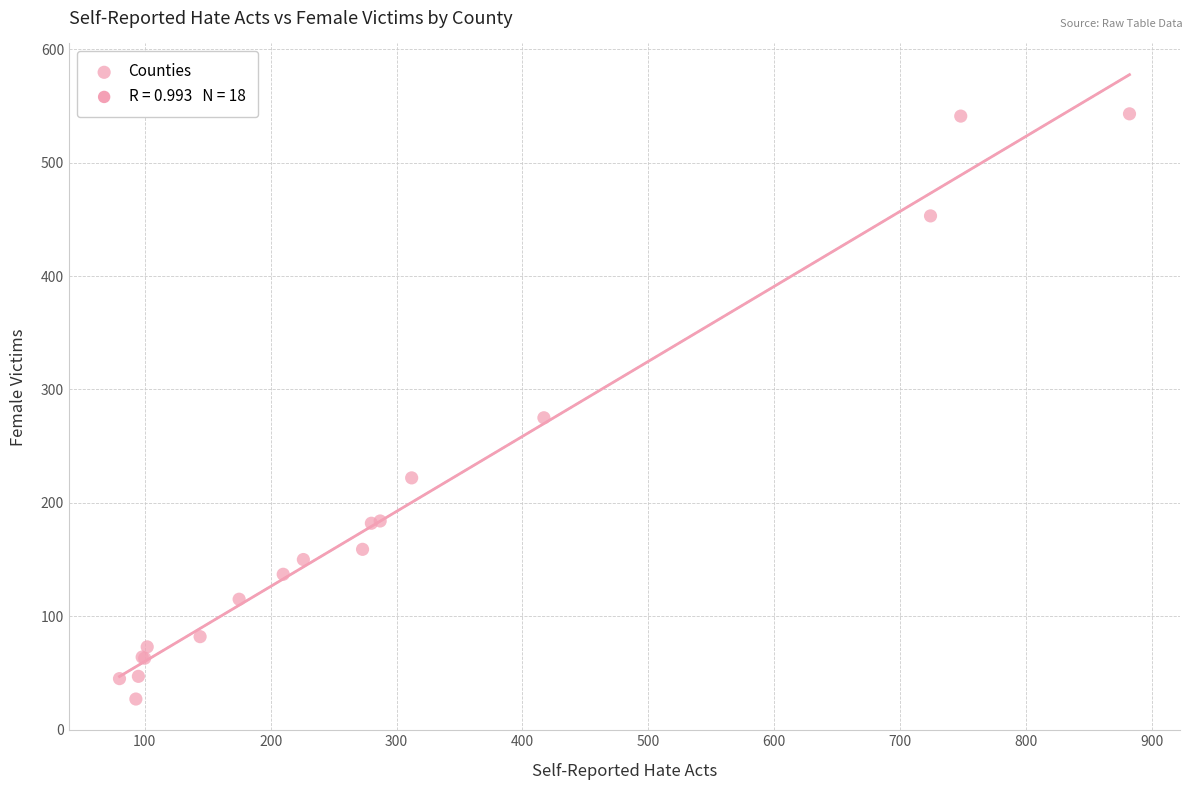

What Y value in the scatter plot is closest to 285?

275